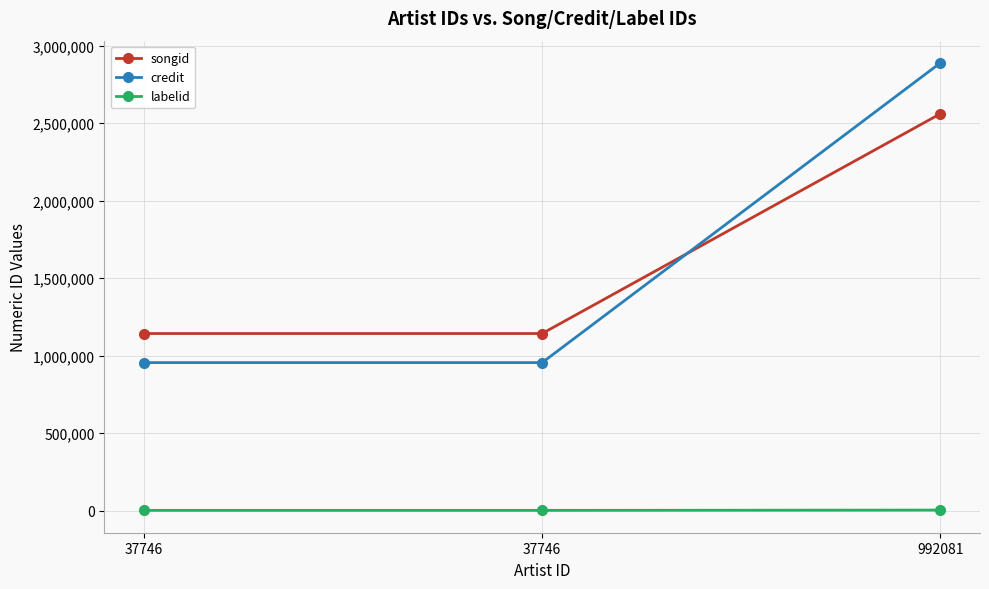

At which category is the sum across all series the highest?

992081